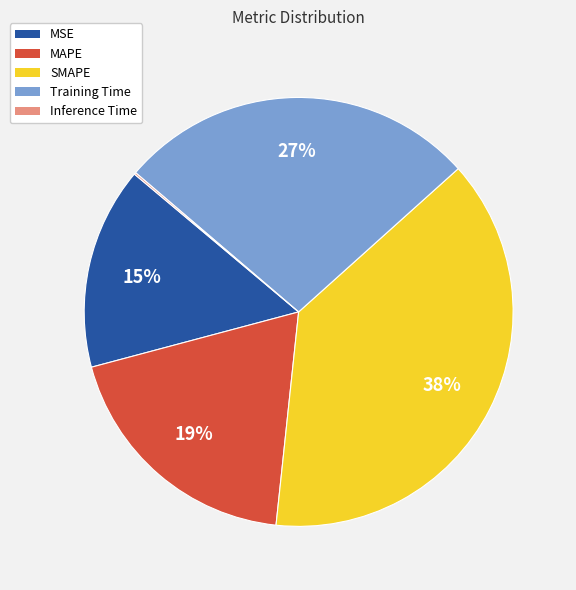

The MAPE slice represents 34% of the pie. True or false?

False